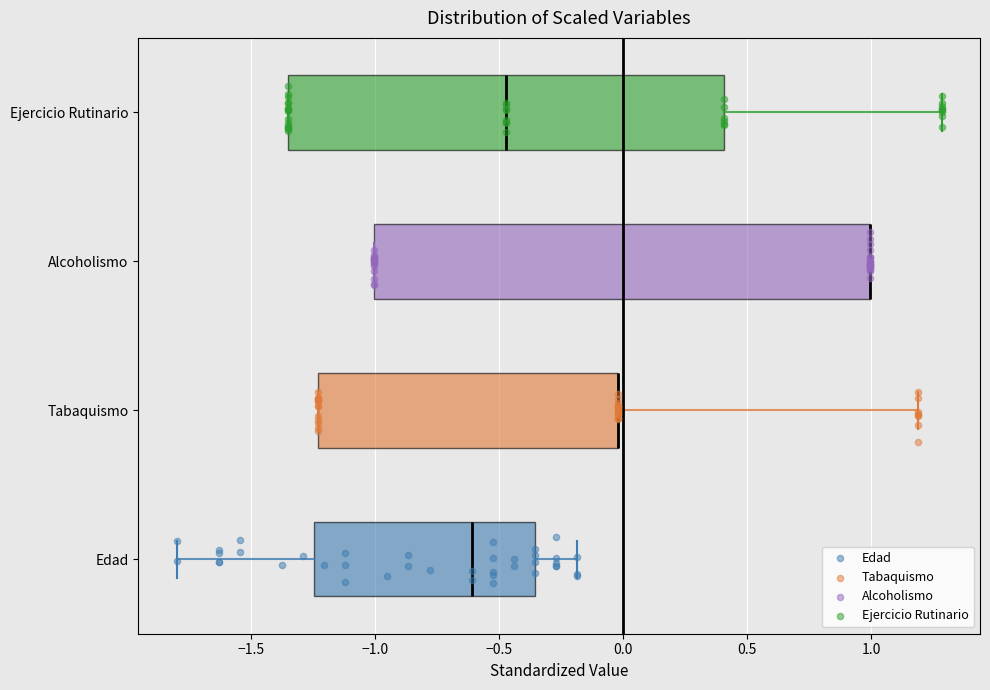

Where does the right whisker of the box for Tabaquismo end on the x-axis? The values are not printed on the chart, so give them approximately, as read against the axis.

1.20